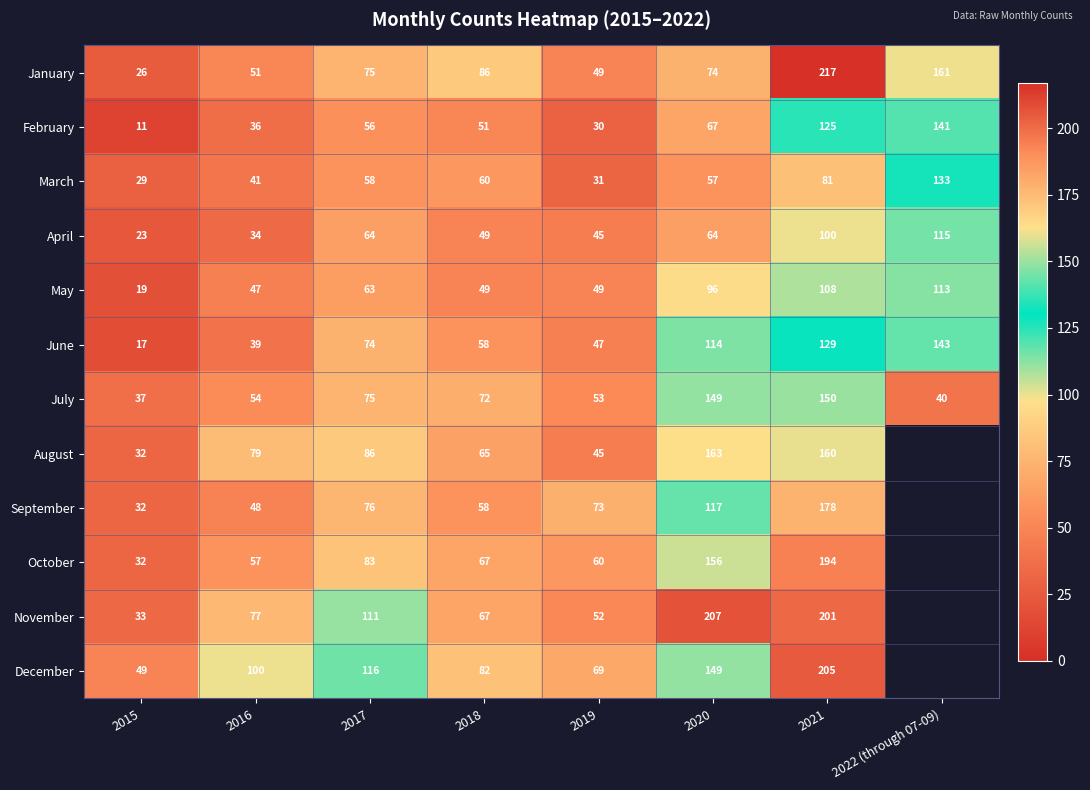

At which category is the sum across all series the highest?

2021